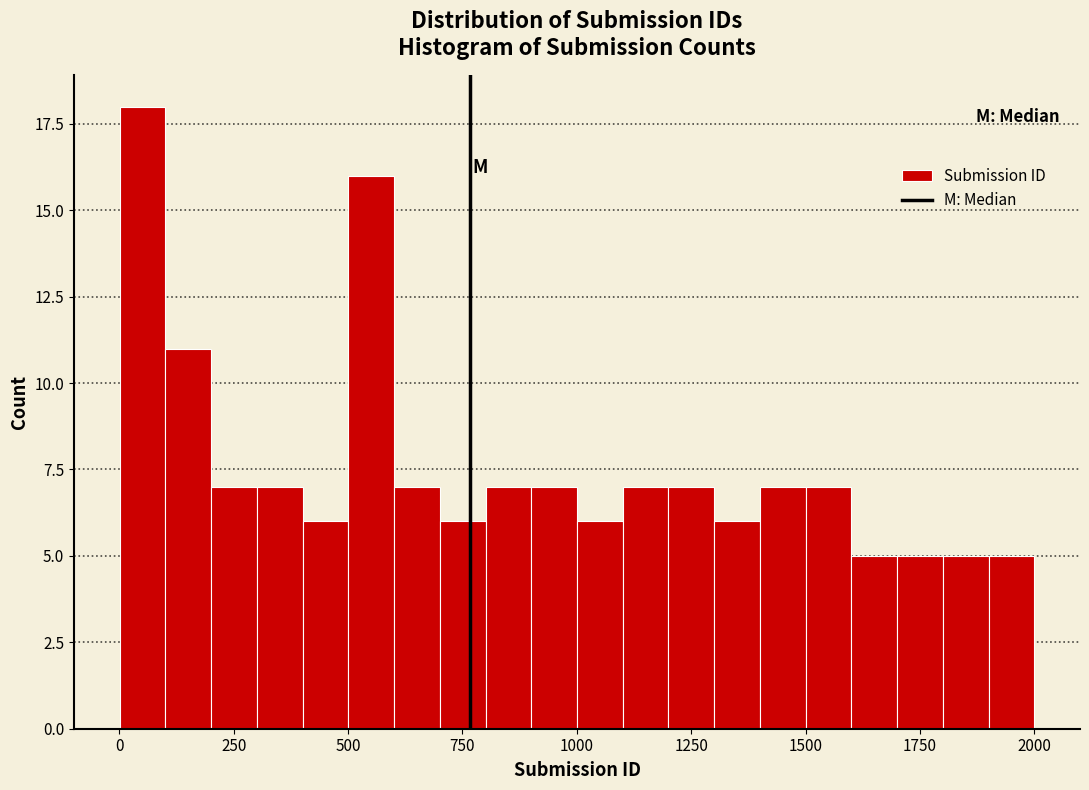

Read against the x-axis, roughly where is the centre of the tallest bar?

50